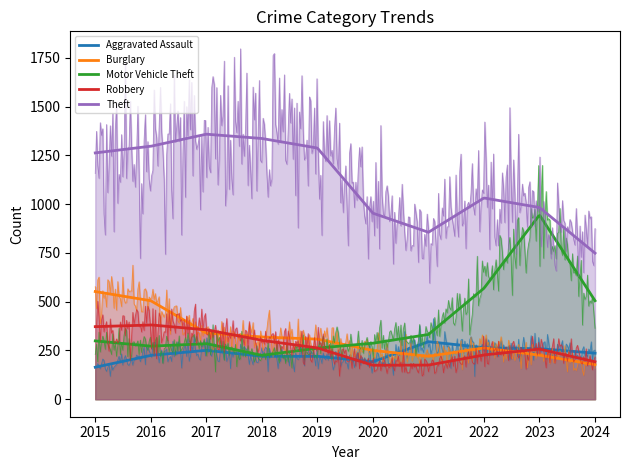

Between 2017 and 2021, which series saw the biggest shift?

Theft